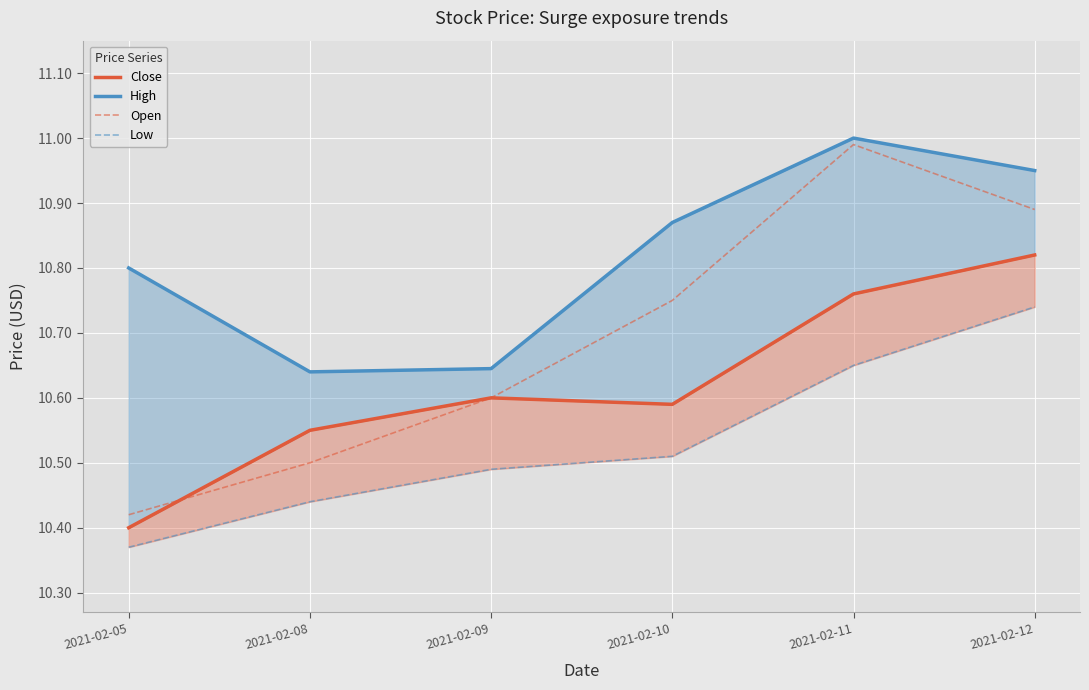

Reading left to right, extract all data points from this chart.

Close: 2021-02-05=10.4	2021-02-08=10.6	2021-02-09=10.6	2021-02-10=10.6	2021-02-11=10.8	2021-02-12=10.8
High: 2021-02-05=10.8	2021-02-08=10.6	2021-02-09=10.6	2021-02-10=10.9	2021-02-11=11.0	2021-02-12=10.9
Open: 2021-02-05=10.4	2021-02-08=10.5	2021-02-09=10.6	2021-02-10=10.8	2021-02-11=11.0	2021-02-12=10.9
Low: 2021-02-05=10.4	2021-02-08=10.4	2021-02-09=10.5	2021-02-10=10.5	2021-02-11=10.6	2021-02-12=10.7